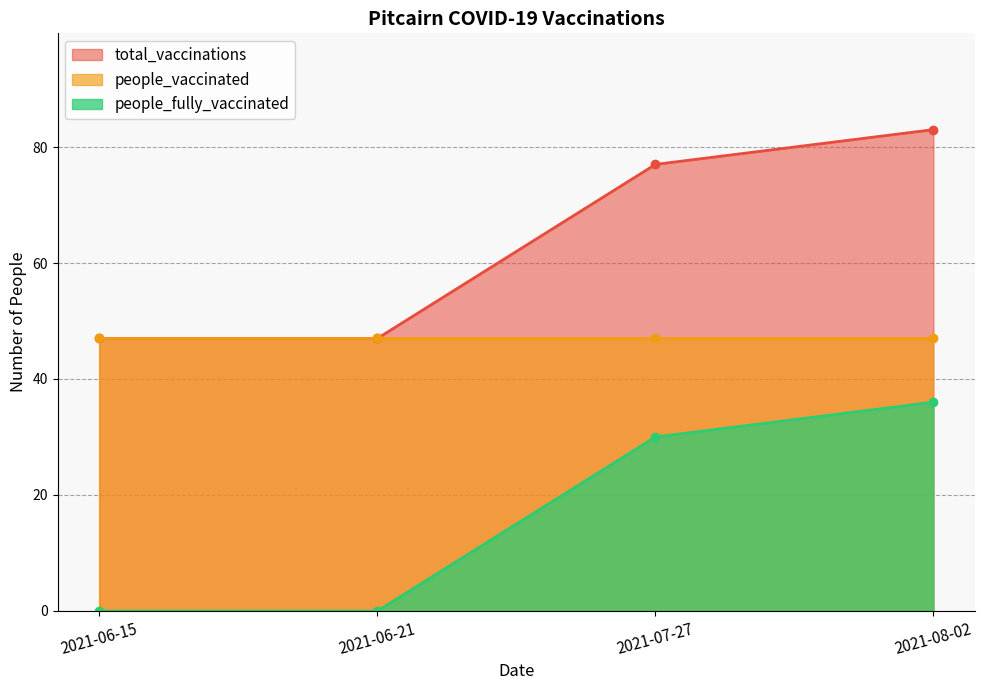

What is the minimum value for total_vaccinations?

47